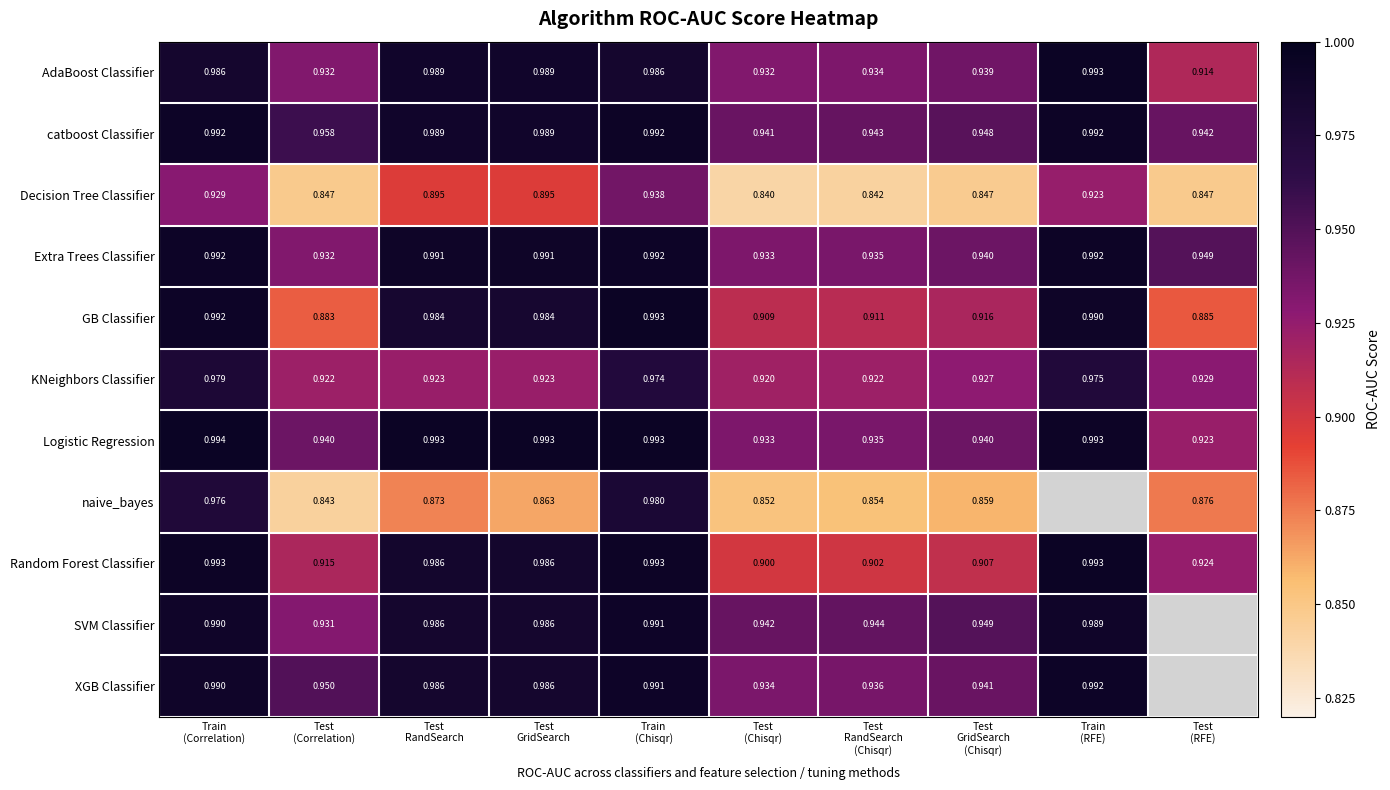

At Test GridSearch (Chisqr), list the series in order from smallest to largest.

Decision Tree Classifier, naive_bayes, Random Forest Classifier, GB Classifier, KNeighbors Classifier, AdaBoost Classifier, Extra Trees Classifier, Logistic Regression, XGB Classifier, catboost Classifier, SVM Classifier